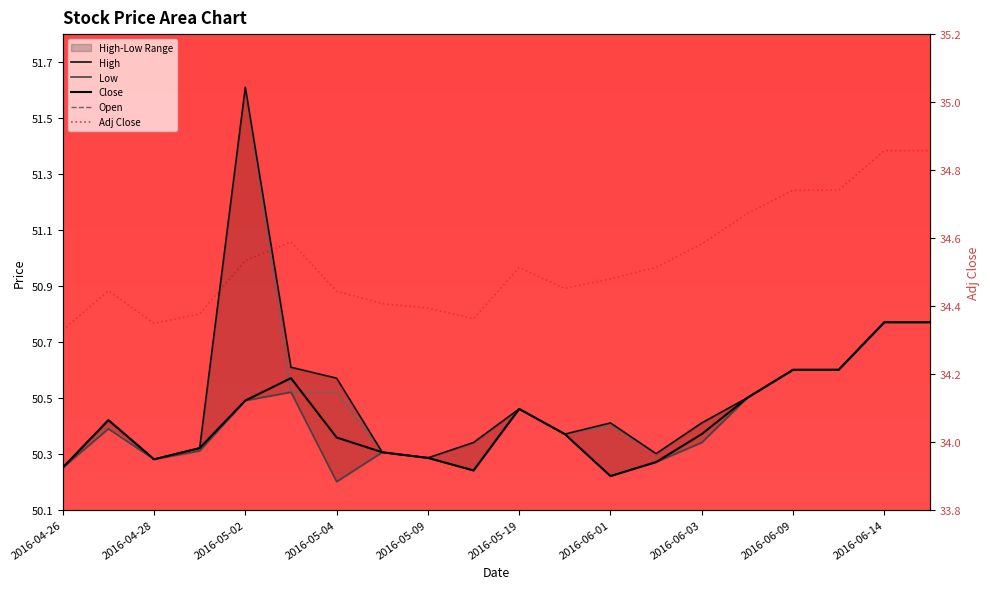

What is the label of the 10th point from the left?

2016-05-12